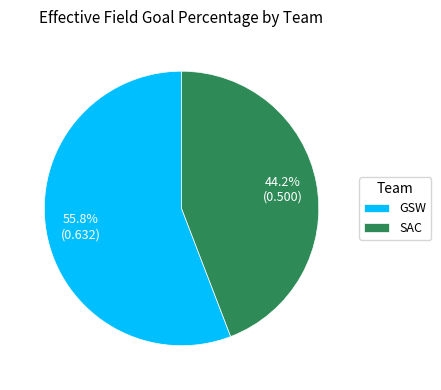

Is it true that GSW is 56% of the pie?

True